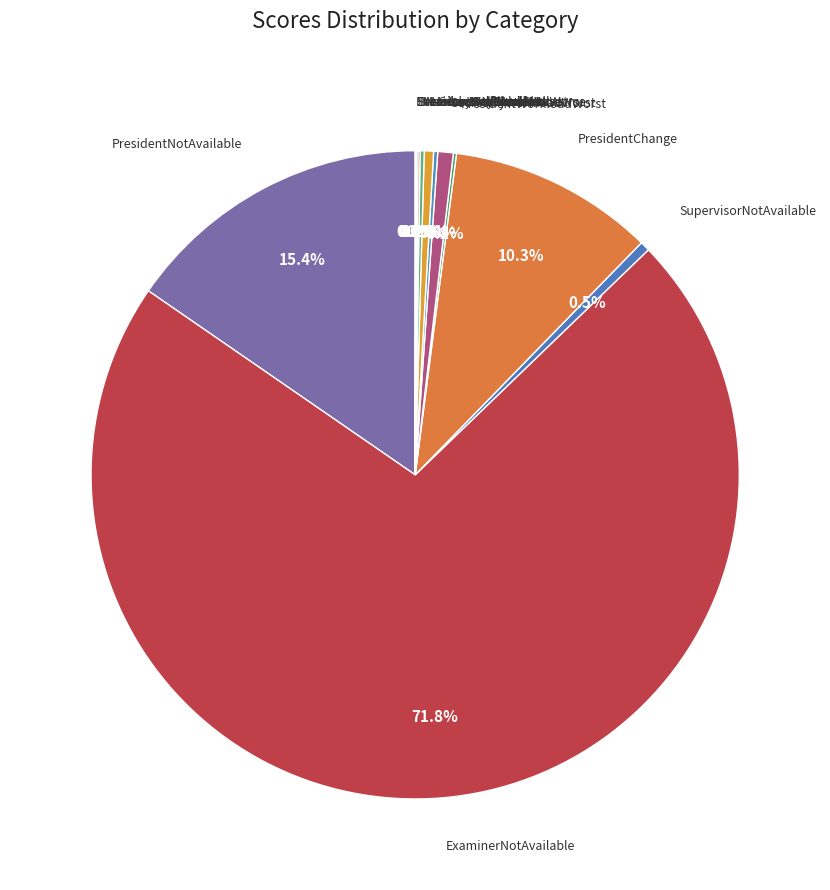

Count the number of slices in the pie.

13